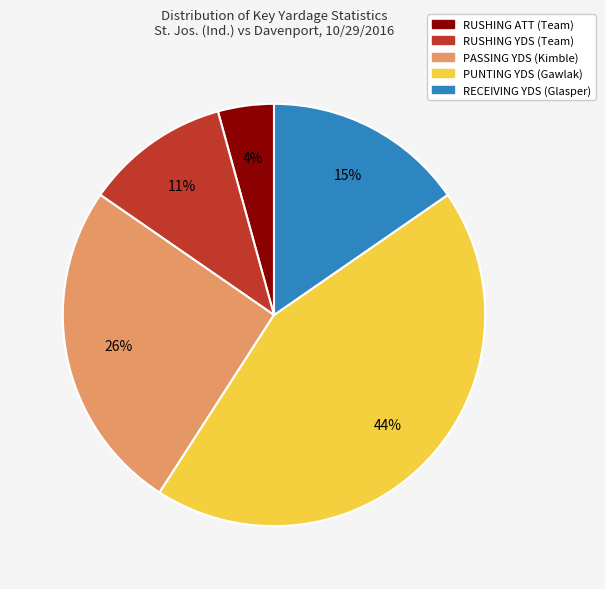

Rank the categories by value from highest to lowest.

PUNTING YDS (Gawlak), PASSING YDS (Kimble), RECEIVING YDS (Glasper), RUSHING YDS (Team), RUSHING ATT (Team)